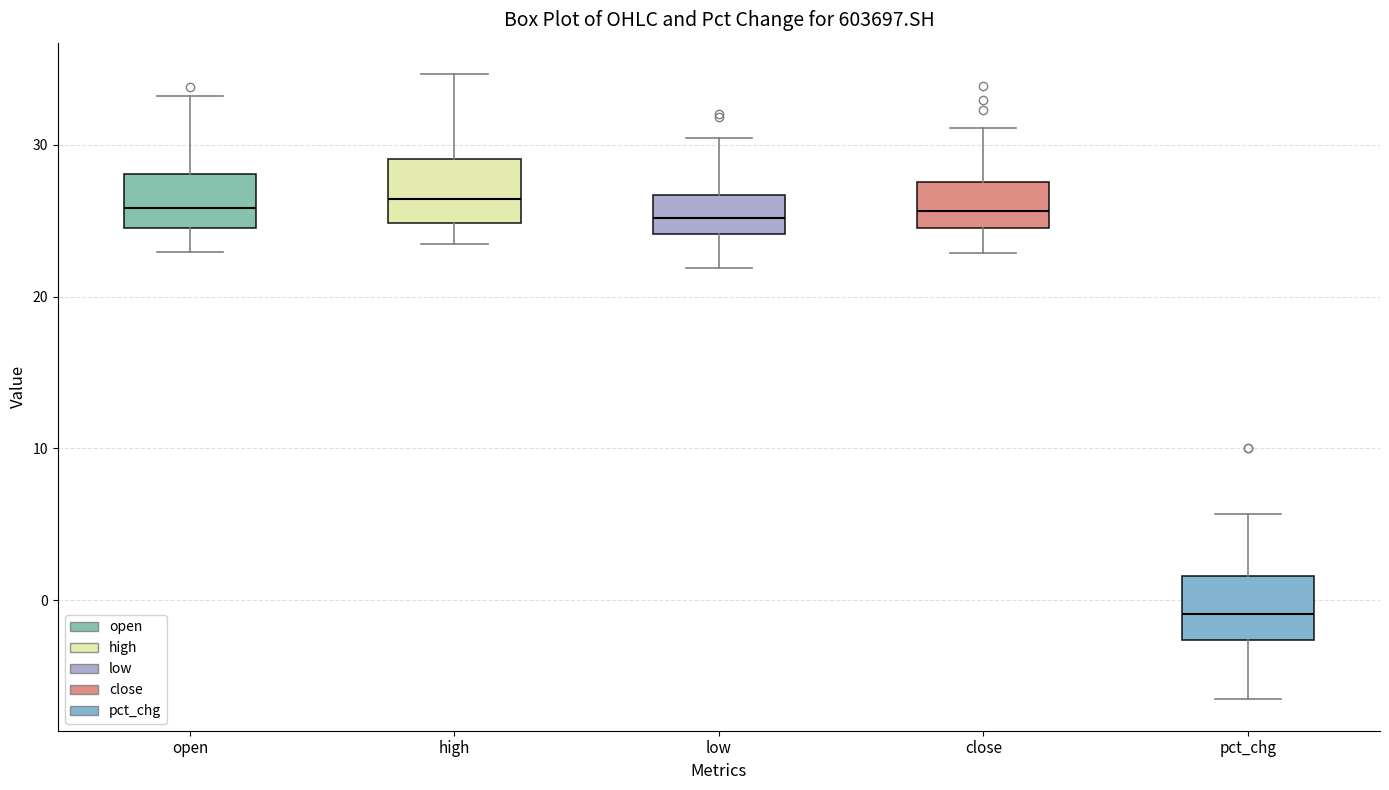

Reading left to right, transcribe this box plot: for each box, give where its median line is, the range the box spans, and where its two whiskers end, as read against the y-axis. The values are not printed on the chart, so give them approximately, as read against the axis.

open: median 26, box 25 to 28, whiskers 23 to 33
high: median 26, box 25 to 29, whiskers 23 to 35
low: median 25, box 24 to 27, whiskers 22 to 30
close: median 26, box 24 to 28, whiskers 23 to 31
pct_chg: median -1, box -3 to 2, whiskers -7 to 6